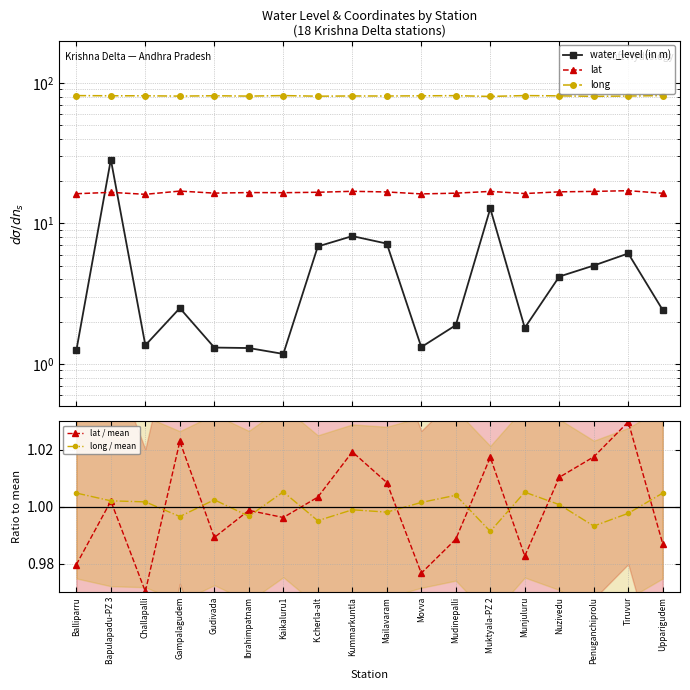

What are all the series names shown in the legend?

water_level (in m), lat, long, lat / mean, long / mean